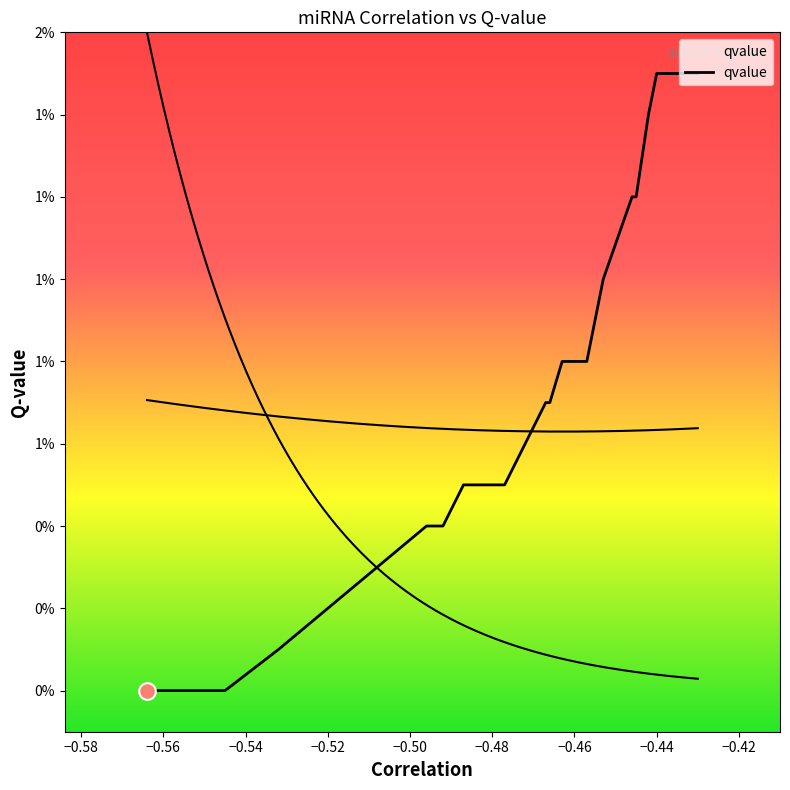

The value at −0.50 is 0.0. True or false?

False